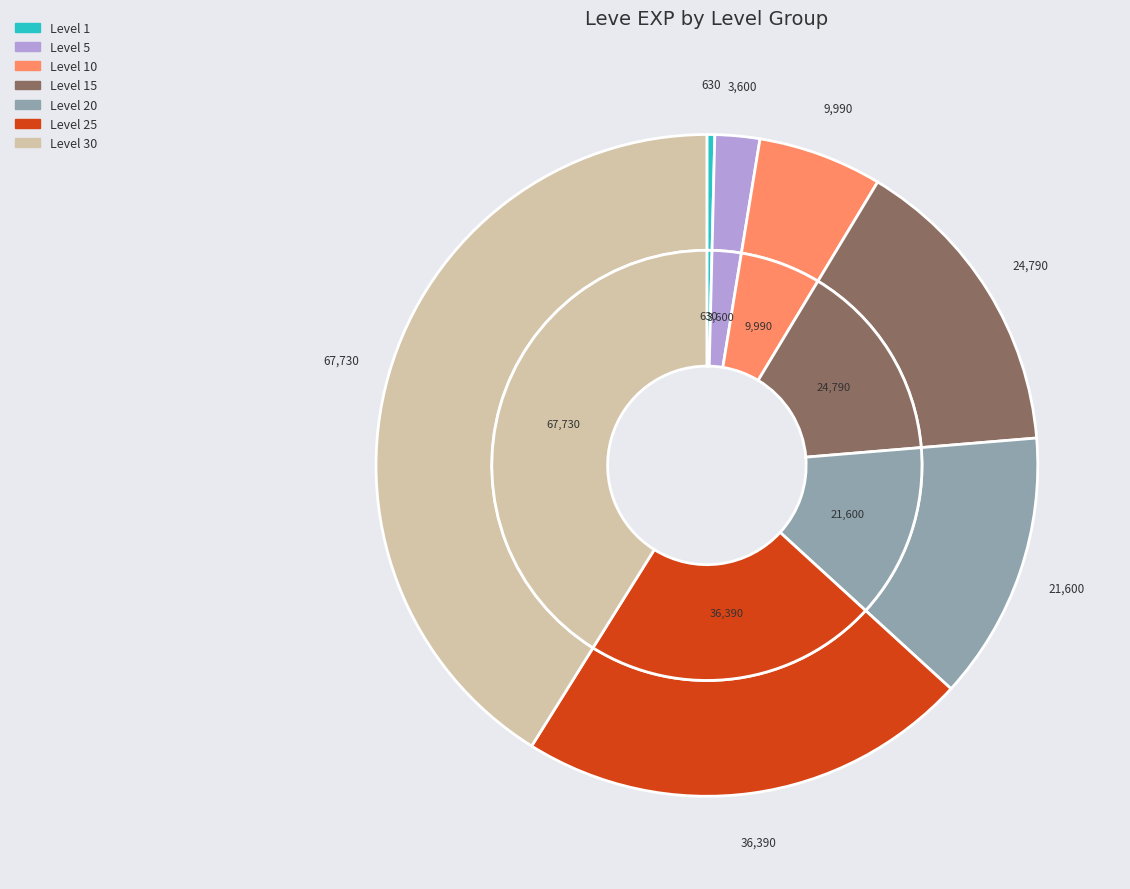

To the nearest percent, what is the difference between the largest and smallest slice percentages?

41%